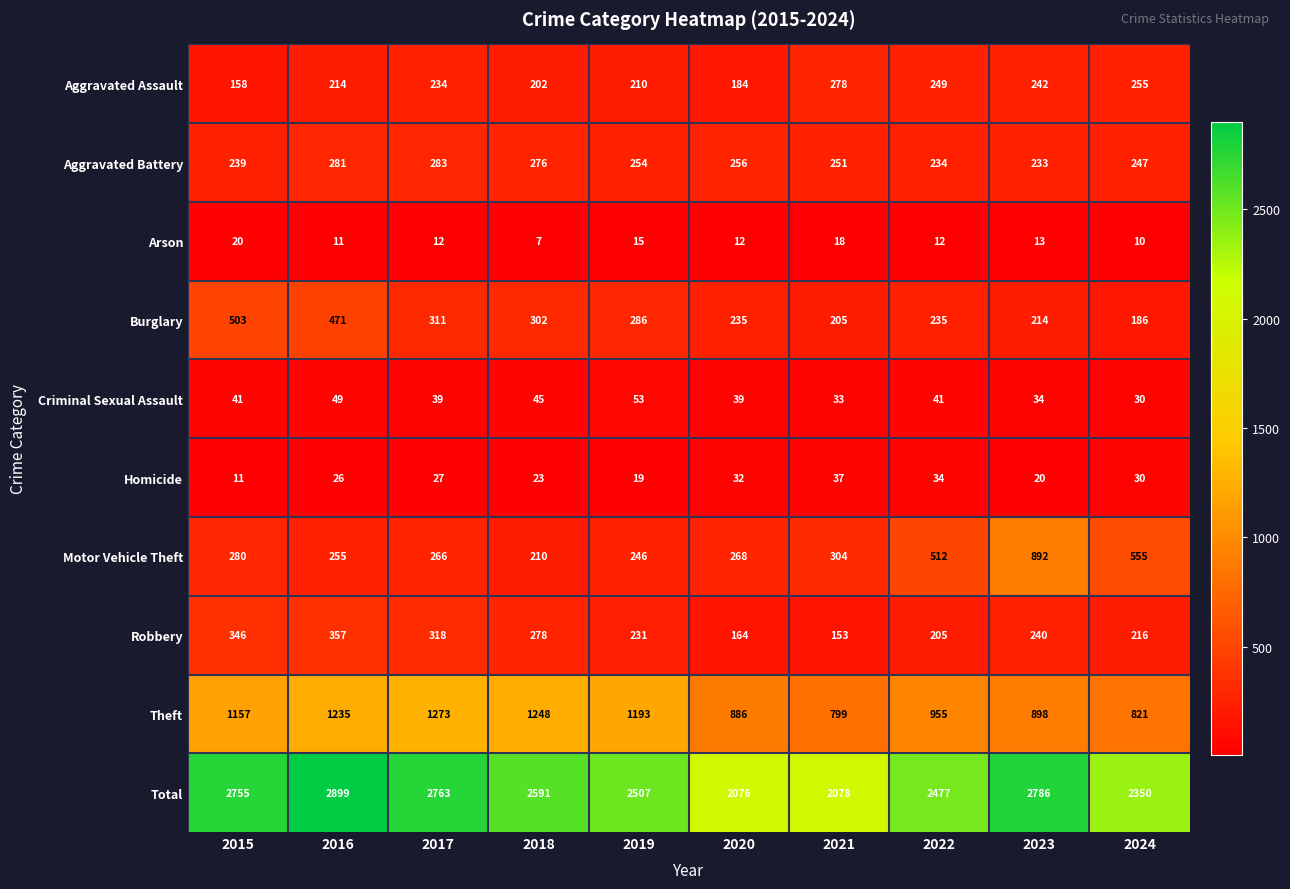

Count the number of data series in this chart.

10